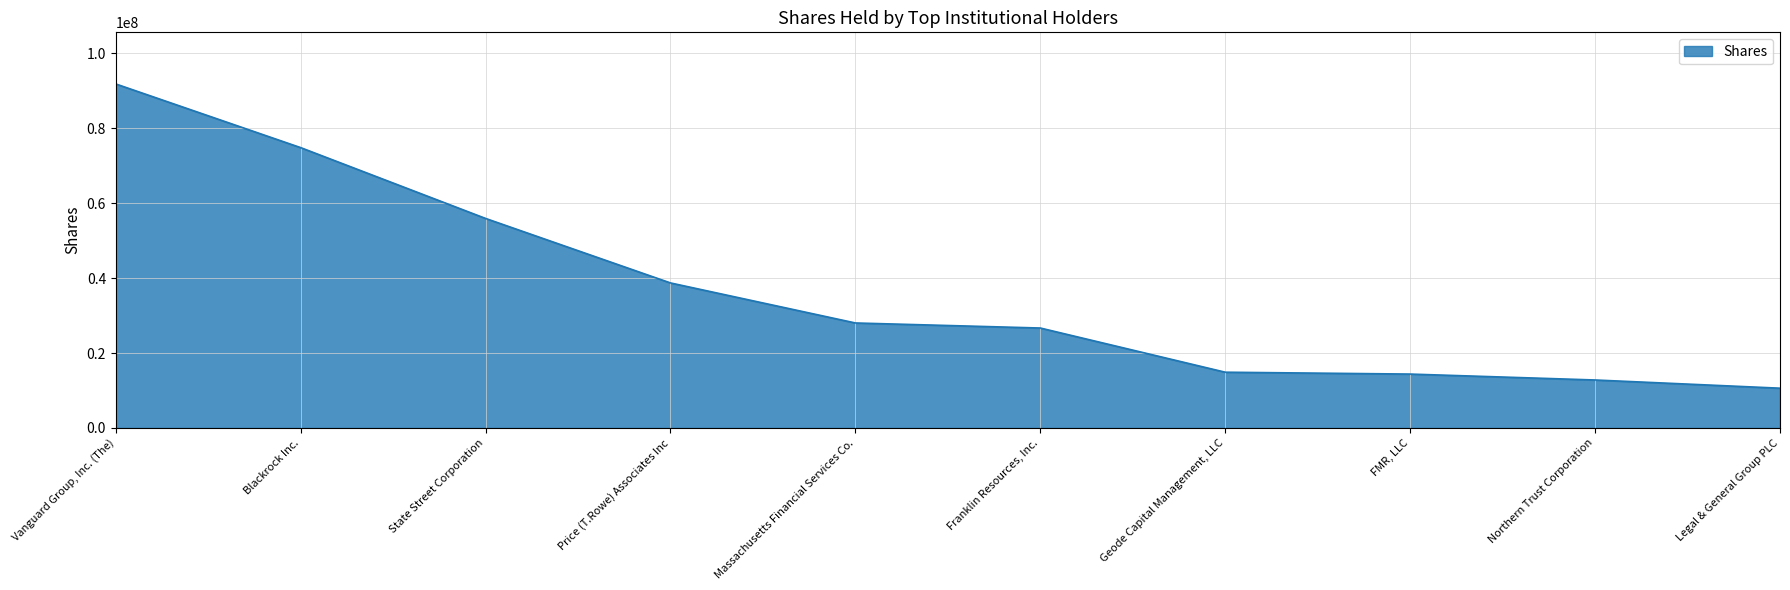

What value does the data have at Vanguard Group, Inc. (The)?

91777552